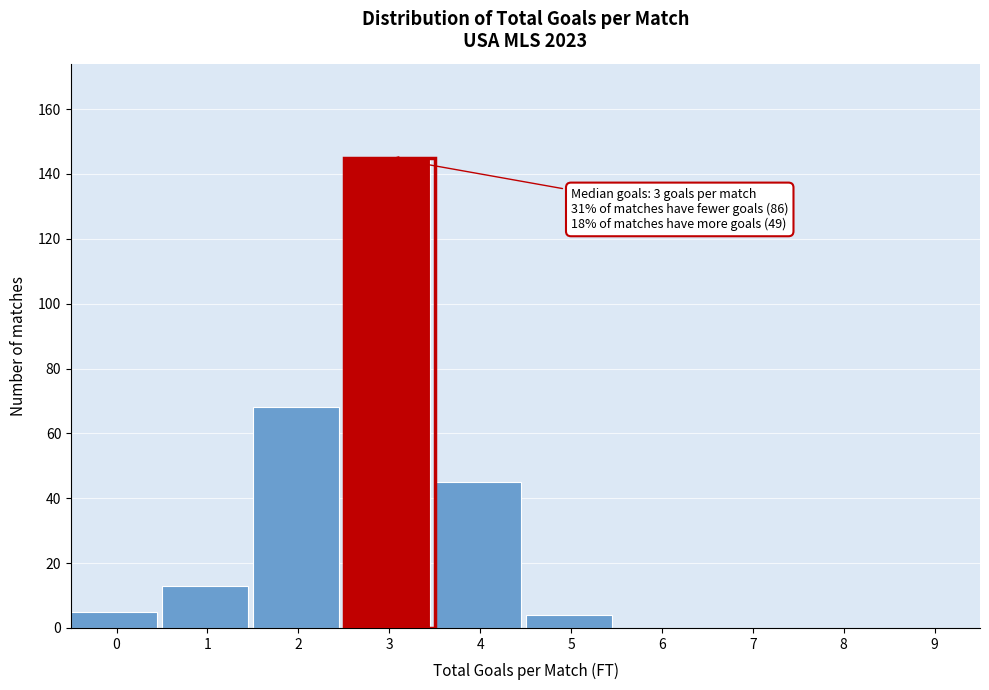

Reading left to right, transcribe all the data shown in this chart.

0=5	1=13	2=68	3=145	4=45	5=4	6=0	7=0	8=0	9=0